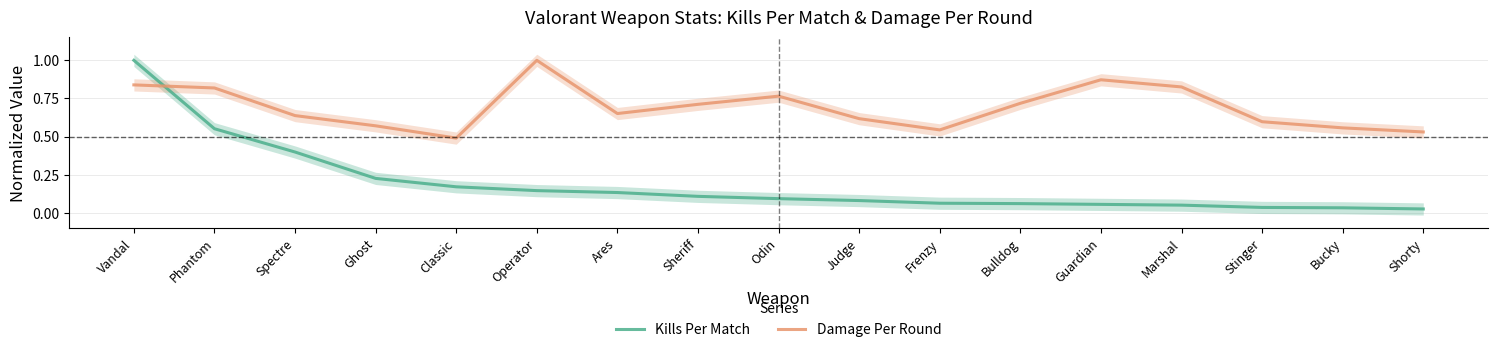

Reading left to right, extract all data points from this chart.

Kills Per Match: Vandal=1.0	Phantom=0.6	Spectre=0.4	Ghost=0.2	Classic=0.2	Operator=0.1	Ares=0.1	Sheriff=0.1	Odin=0.1	Judge=0.1	Frenzy=0.1	Bulldog=0.1	Guardian=0.1	Marshal=0.1	Stinger=0.0	Bucky=0.0	Shorty=0.0
Damage Per Round: Vandal=0.8	Phantom=0.8	Spectre=0.6	Ghost=0.6	Classic=0.5	Operator=1.0	Ares=0.7	Sheriff=0.7	Odin=0.8	Judge=0.6	Frenzy=0.5	Bulldog=0.7	Guardian=0.9	Marshal=0.8	Stinger=0.6	Bucky=0.6	Shorty=0.5